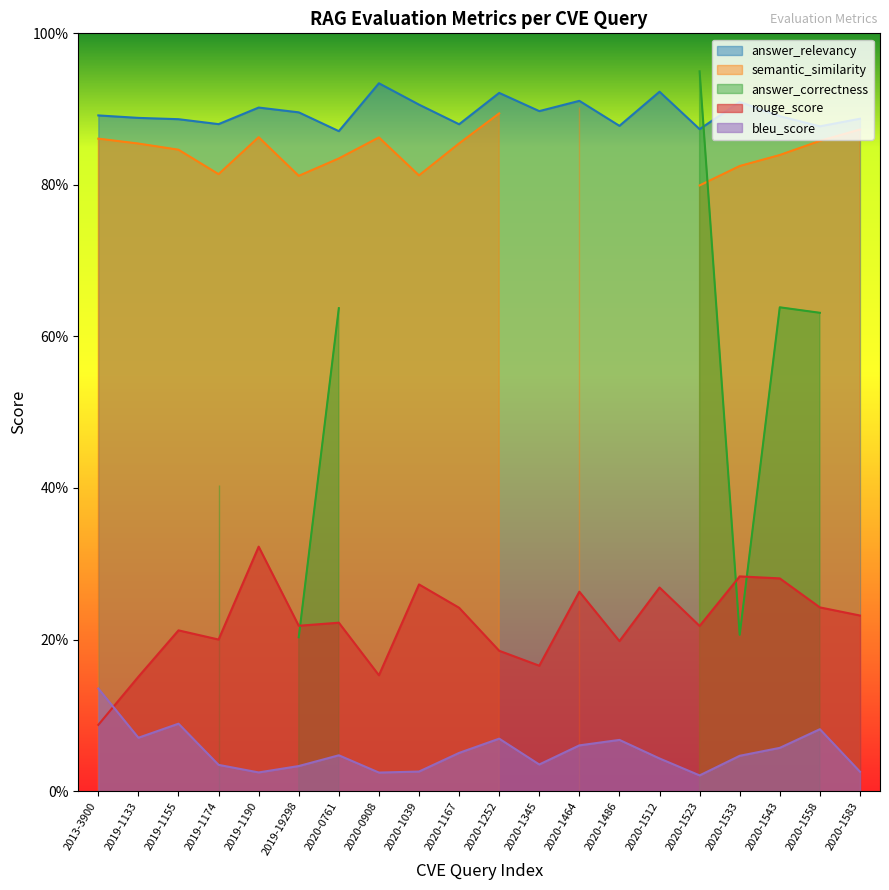

The bleu_score series shows 0.0 at 2019-1174. True or false?

True